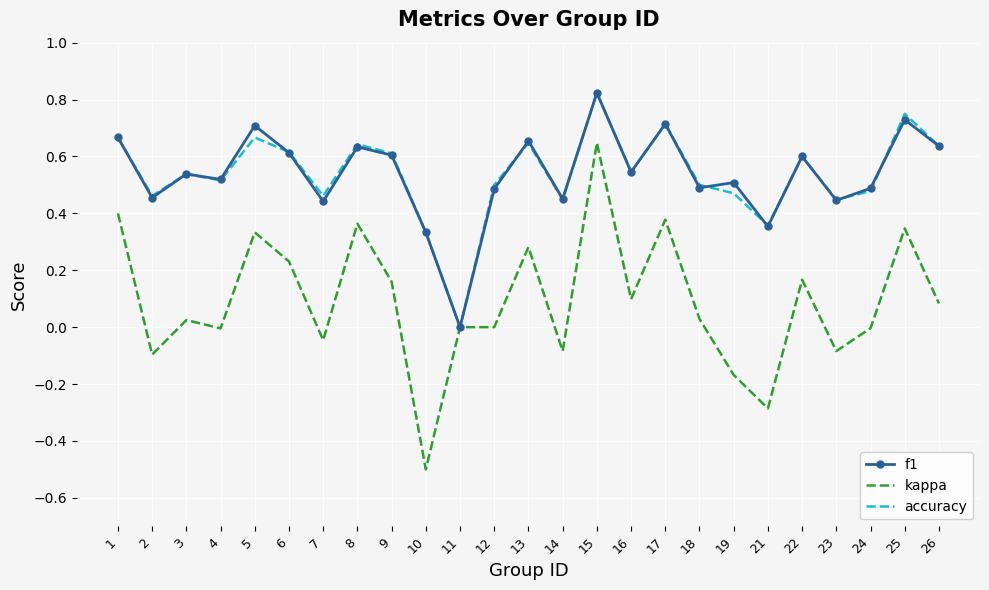

At which category is the sum across all series the highest?

15